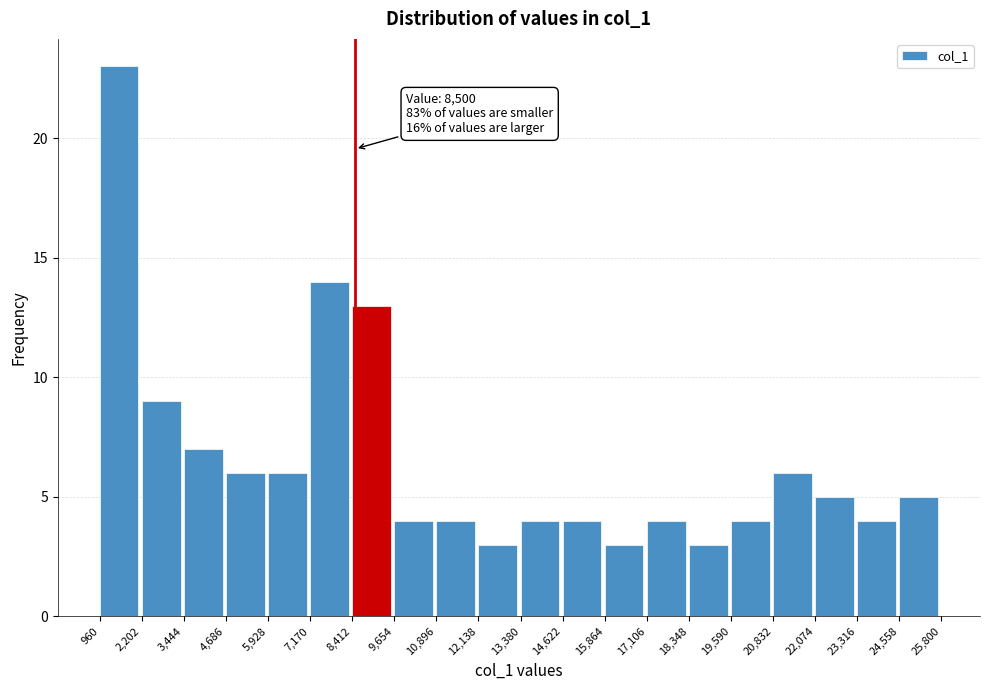

Which range on the x-axis has the tallest bar?

960 to 2,202